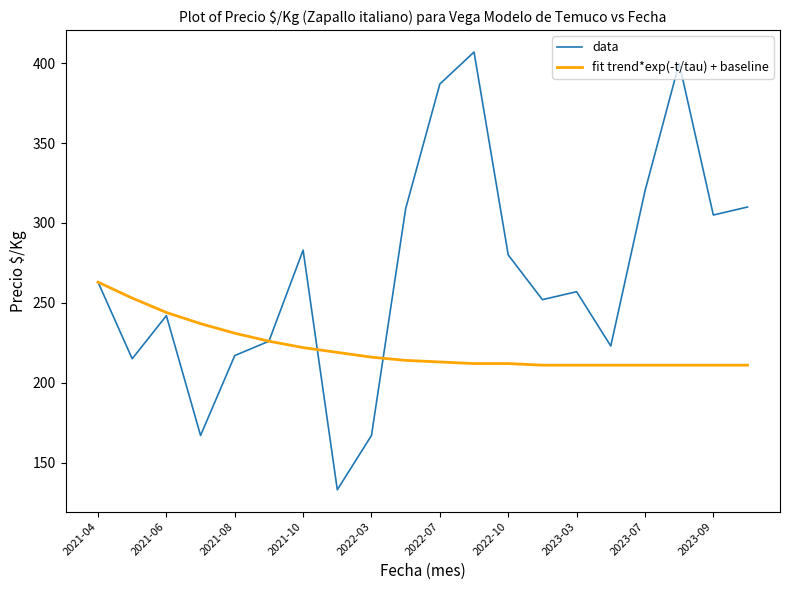

How many lines are shown in the chart?

2